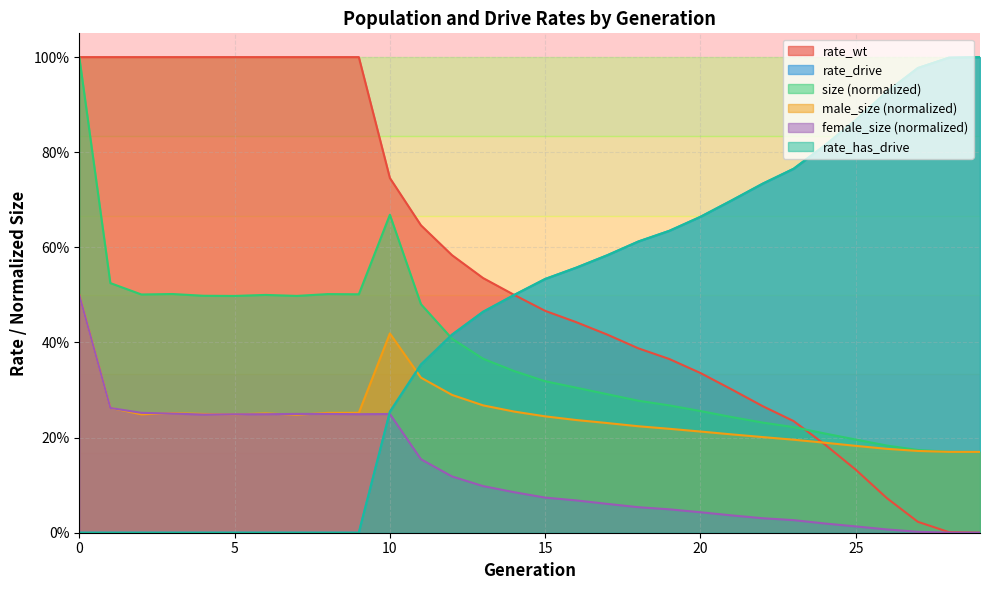

The rate_has_drive series shows 0.2 at 14. True or false?

False